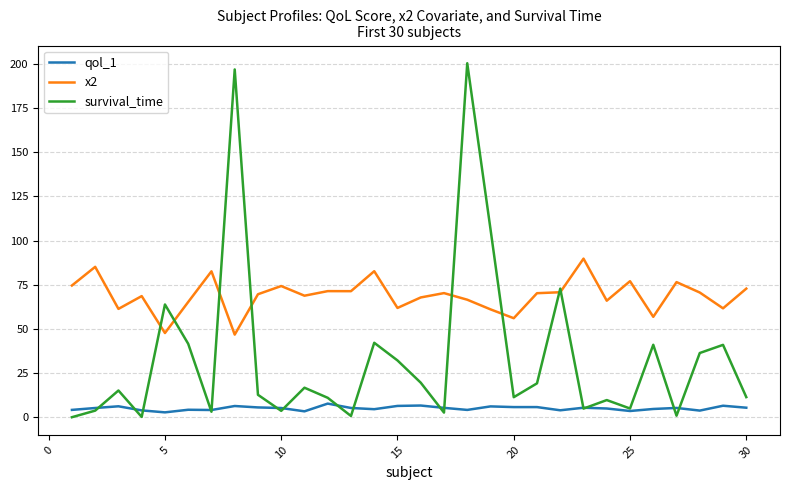

Which series has the widest spread of values?

survival_time